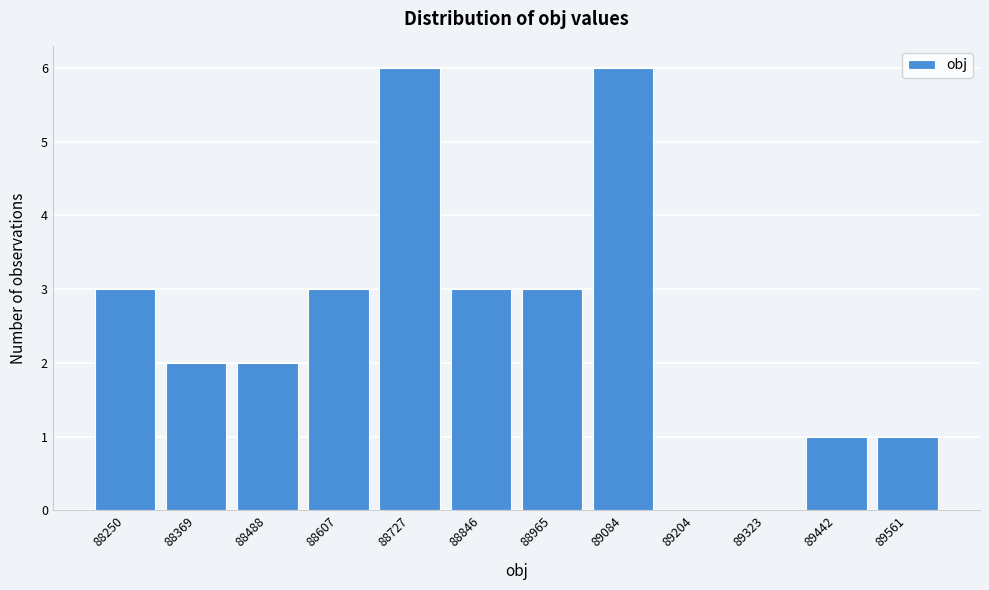

Reading left to right, list all the values displayed in this chart.

88250=3	88369=2	88488=2	88607=3	88727=6	88846=3	88965=3	89084=6	89204=0	89323=0	89442=1	89561=1